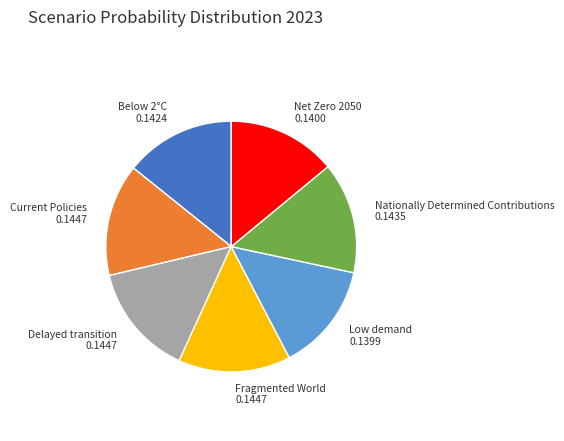

Is there any slice that represents more than half of the pie?

No